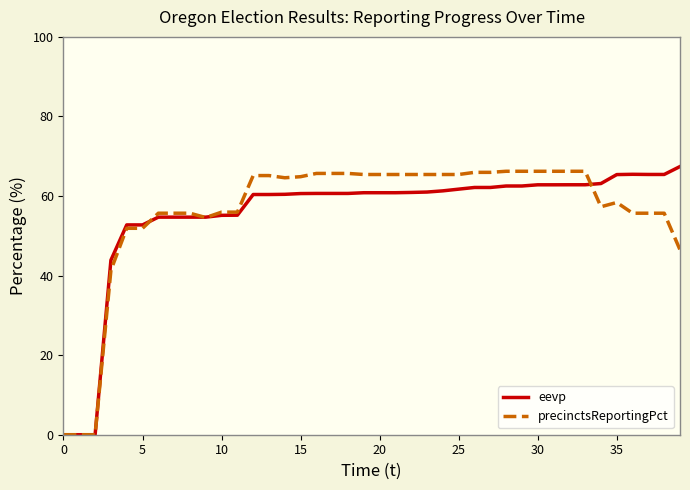

What is the highest value of the precinctsReportingPct series?

66.2